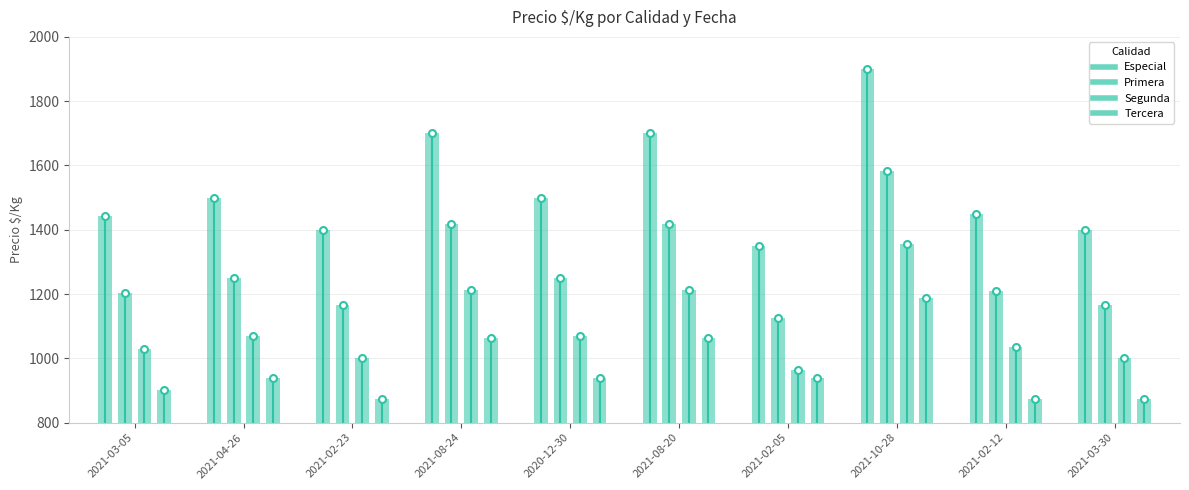

Between 2021-03-05 and 2020-12-30, which series saw the biggest shift?

Especial